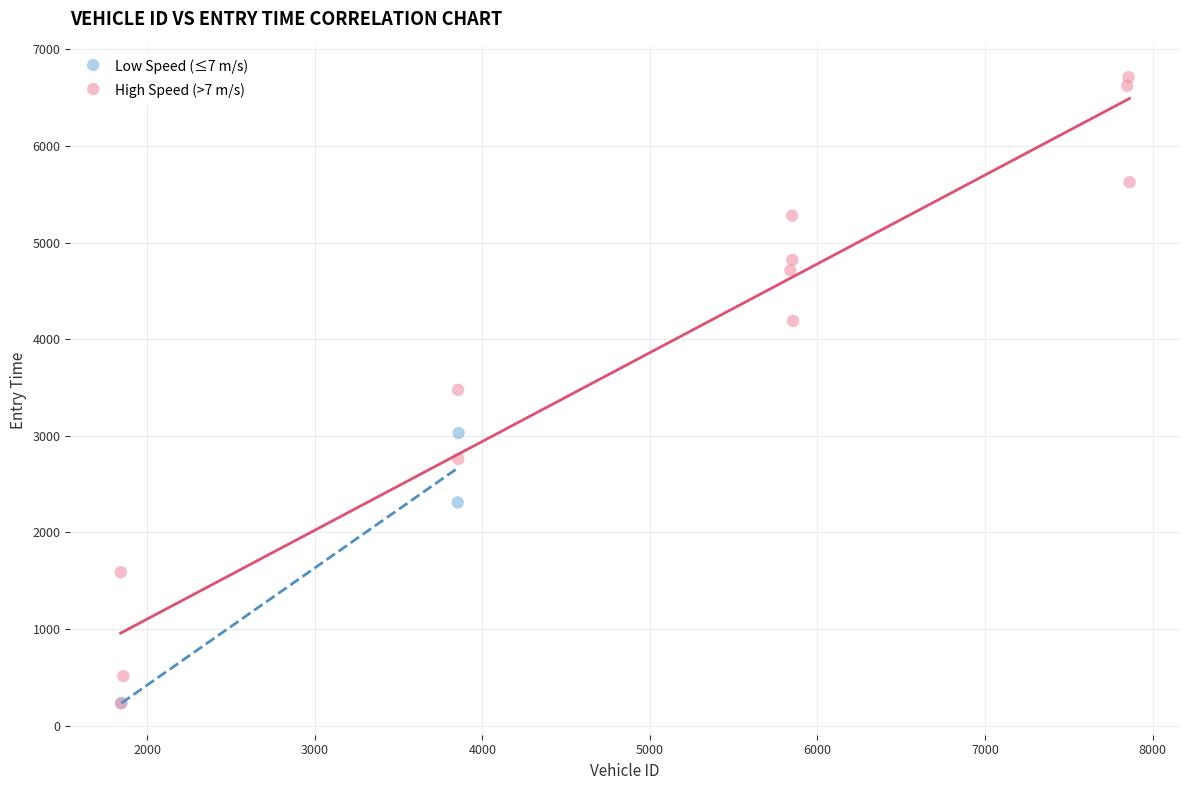

What are all the series names shown in the legend?

Low Speed (≤7 m/s), High Speed (>7 m/s)